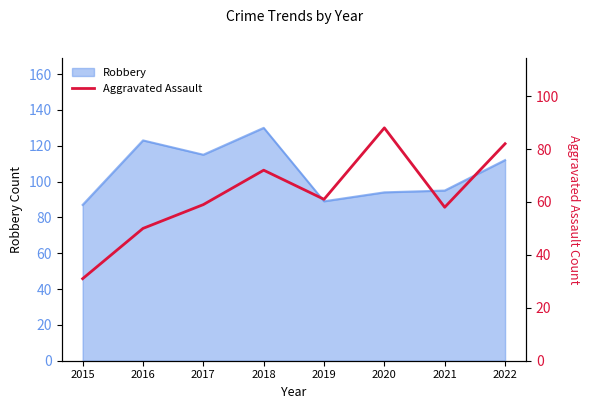

The Robbery series shows 115 at 2017. True or false?

True